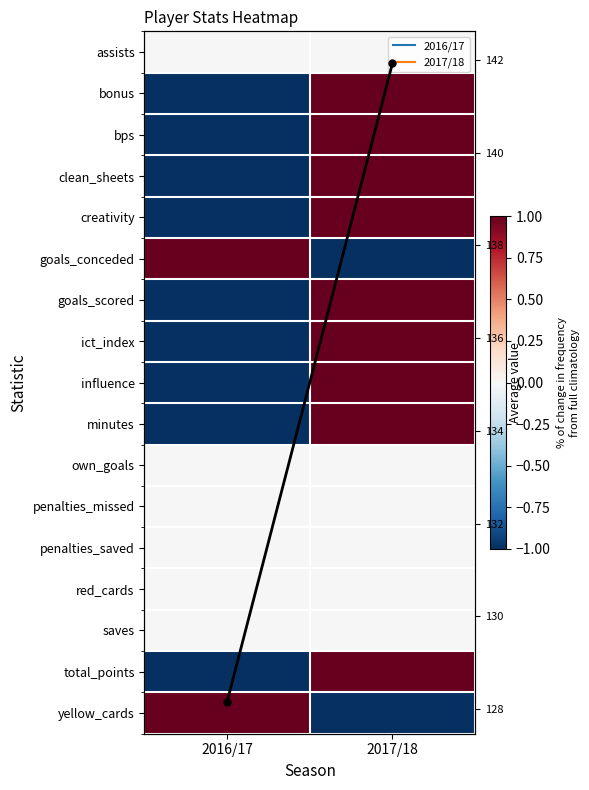

How many negative values does the total_points series have?

1